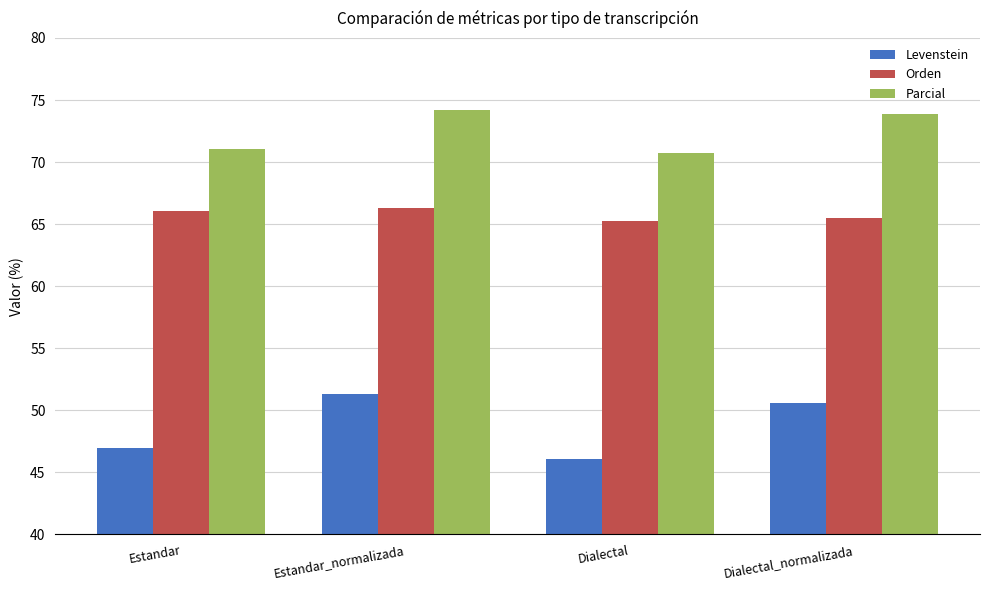

Is it true that Orden equals 66.1 at Estandar?

True